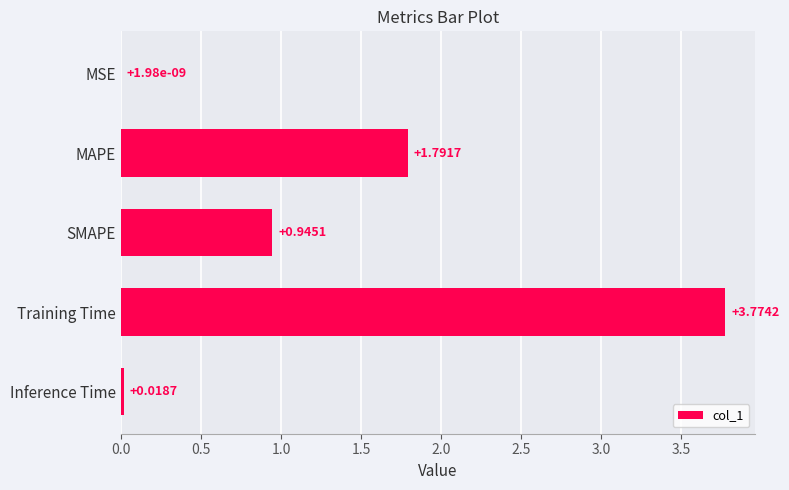

What is the sum of the values at SMAPE and Training Time?

4.7